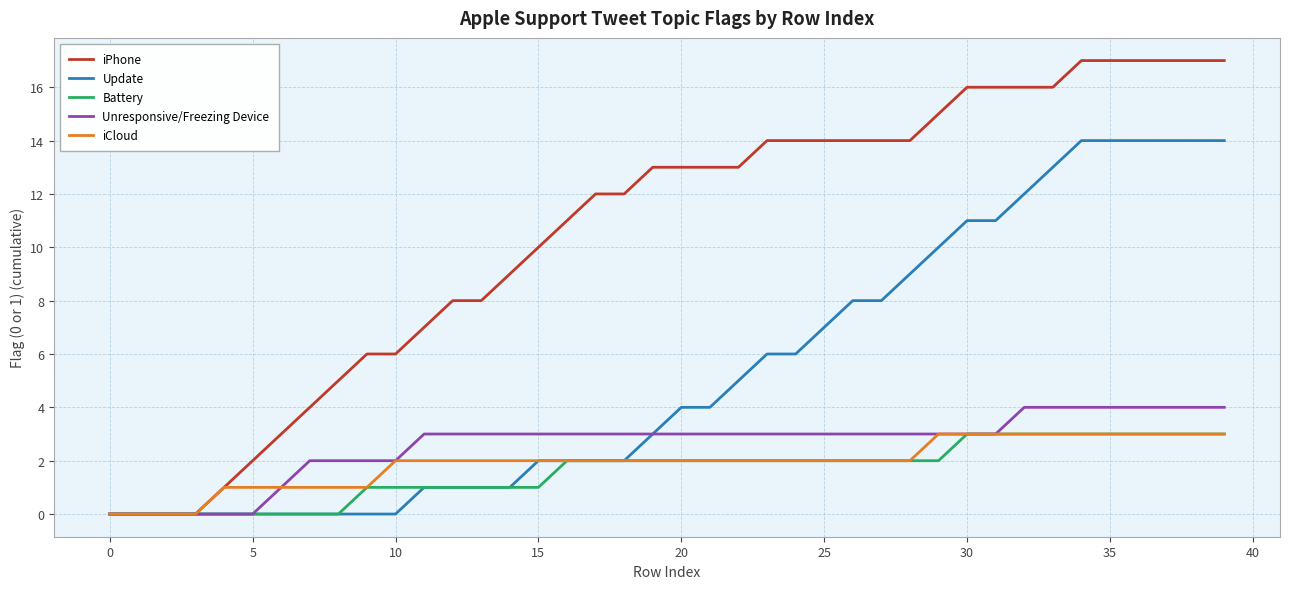

What are all the series names shown in the legend?

iPhone, Update, Battery, Unresponsive/Freezing Device, iCloud